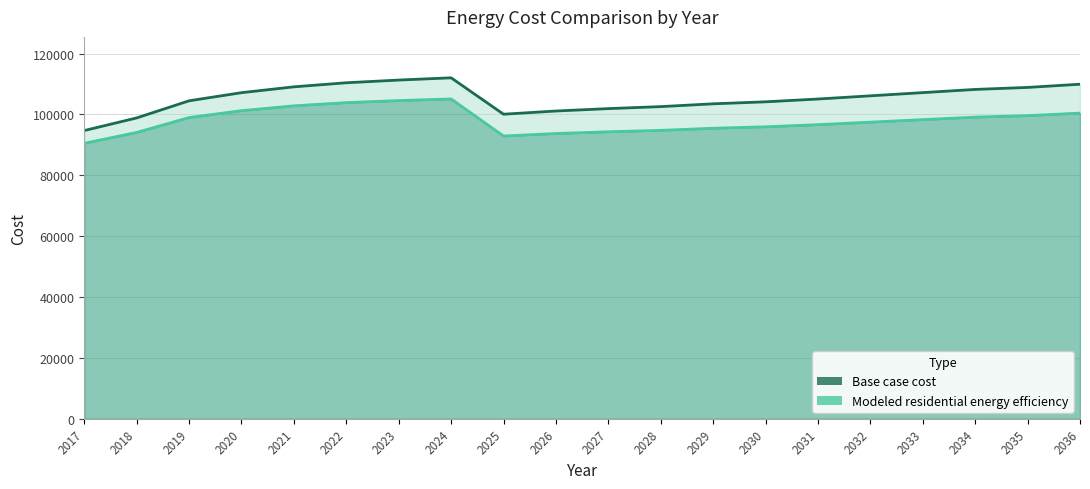

In Modeled residential energy efficiency, how many points are higher than both neighbors (excluding endpoints)?

1